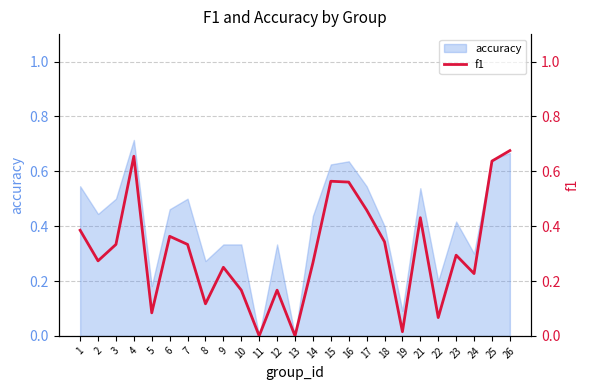

List the labels in order of value, largest first.

26, 4, 25, 15, 16, 17, 21, 1, 6, 18, 3, 7, 23, 2, 14, 9, 24, 10, 12, 8, 5, 22, 19, 11, 13